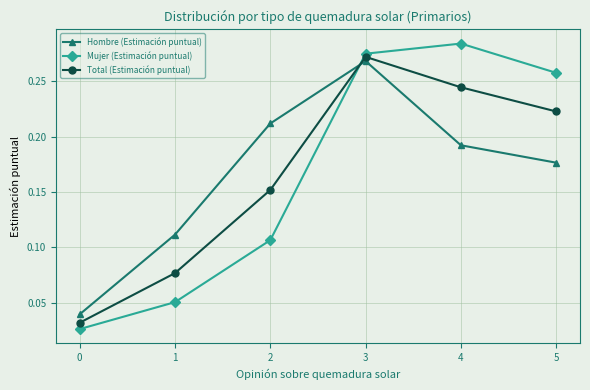

List the series in order of their peak value, lowest first.

Hombre (Estimación puntual), Total (Estimación puntual), Mujer (Estimación puntual)